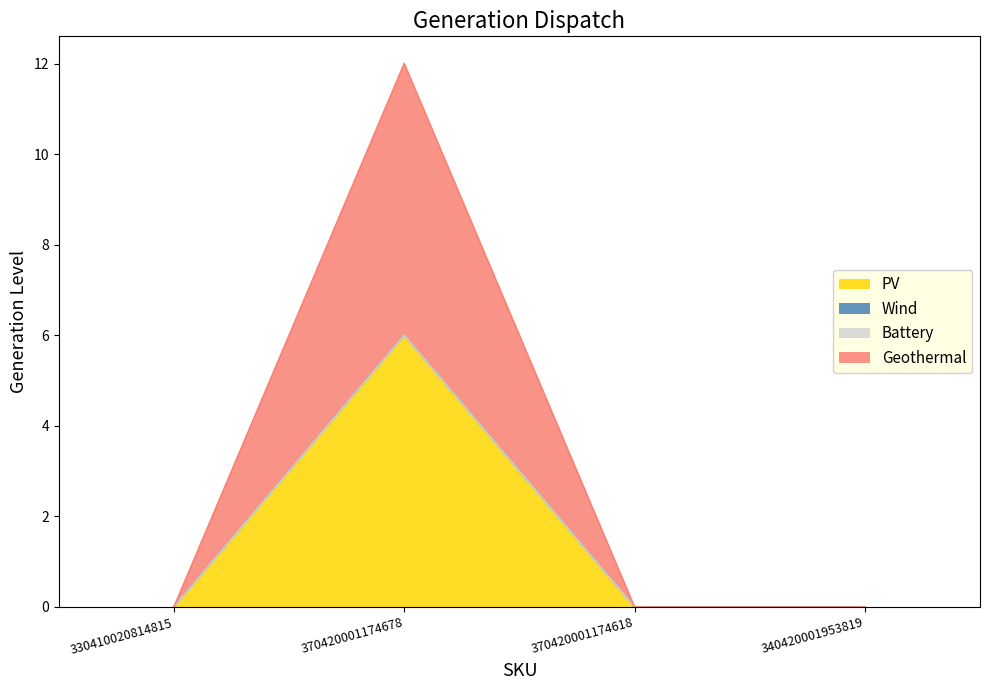

How many lines are shown in the chart?

4